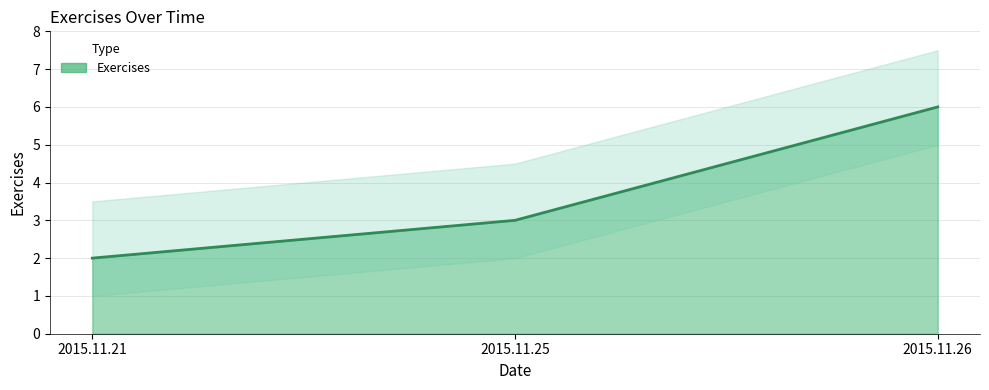

Count the values in the range 2 to 6.

3